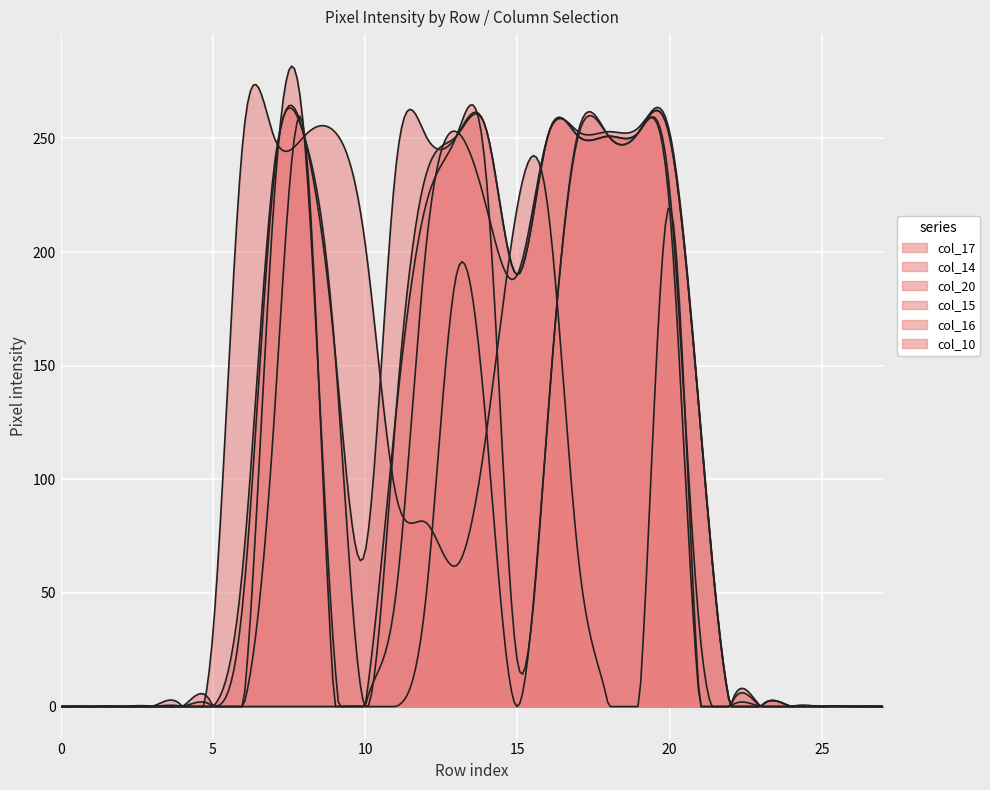

How many interior local peaks does the col_20 series have?

2